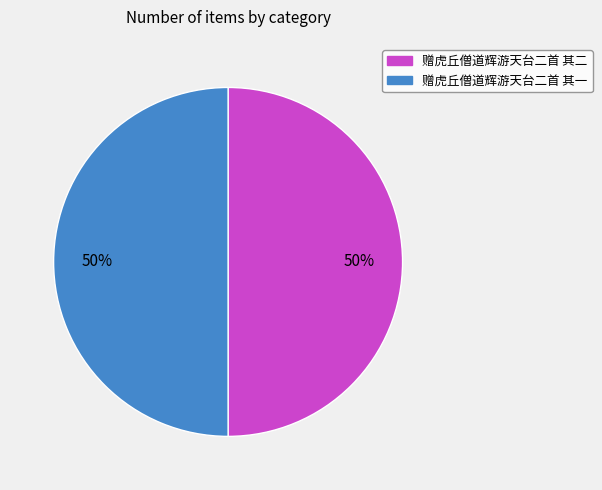

To the nearest percent, what is the combined percentage of 赠虎丘僧道辉游天台二首 其一 and 赠虎丘僧道辉游天台二首 其二?

100%